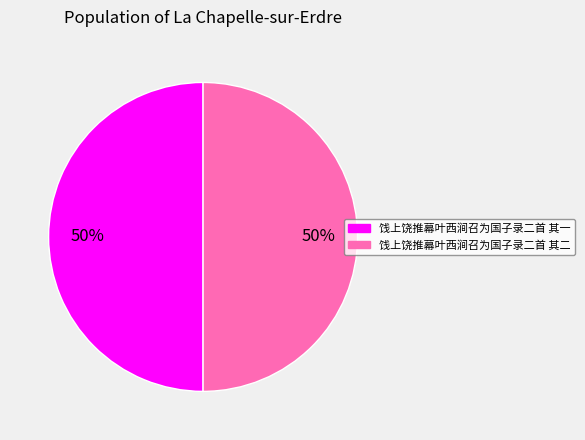

The 饯上饶推幕叶西涧召为国子录二首 其一 slice represents 63% of the pie. True or false?

False